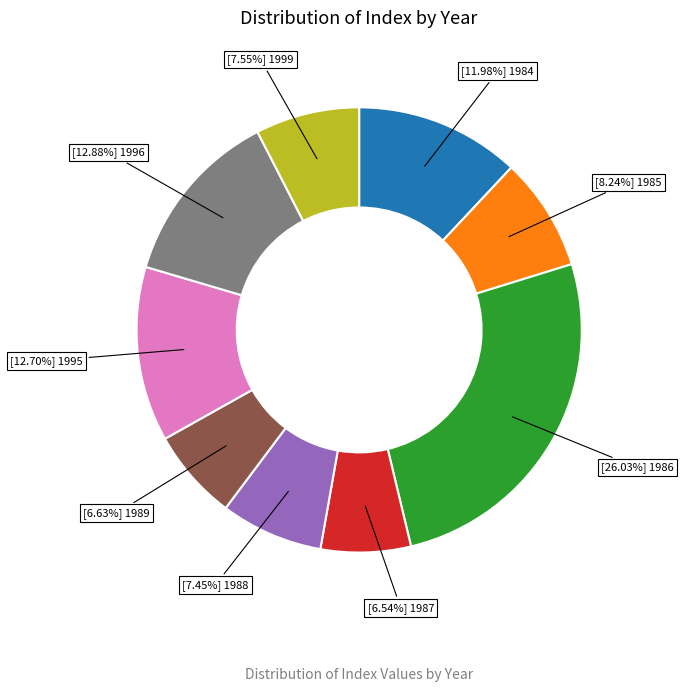

Does any single category account for the majority?

No